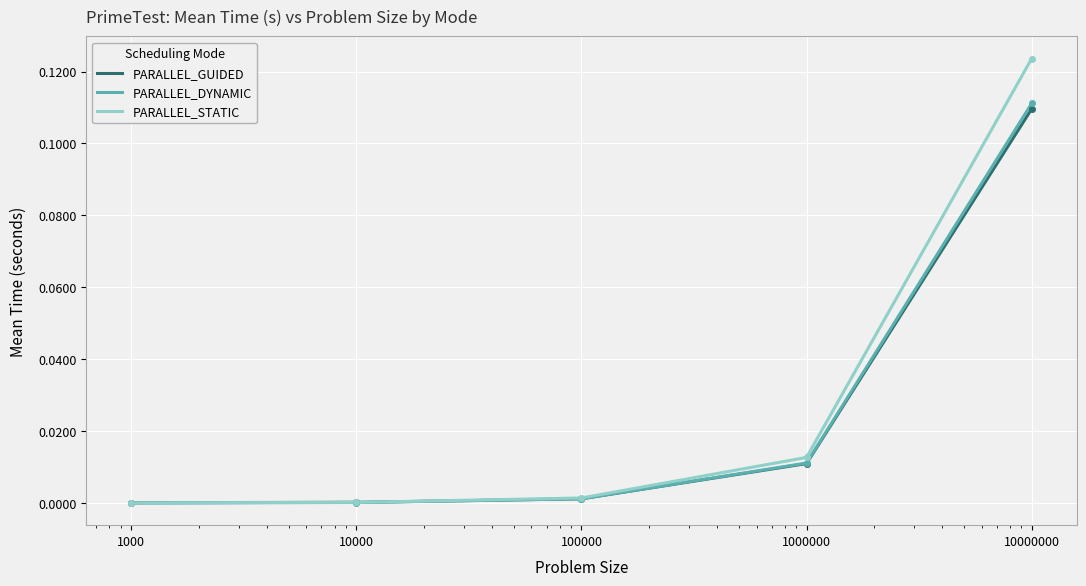

What is the highest value of the PARALLEL_GUIDED series?

0.1